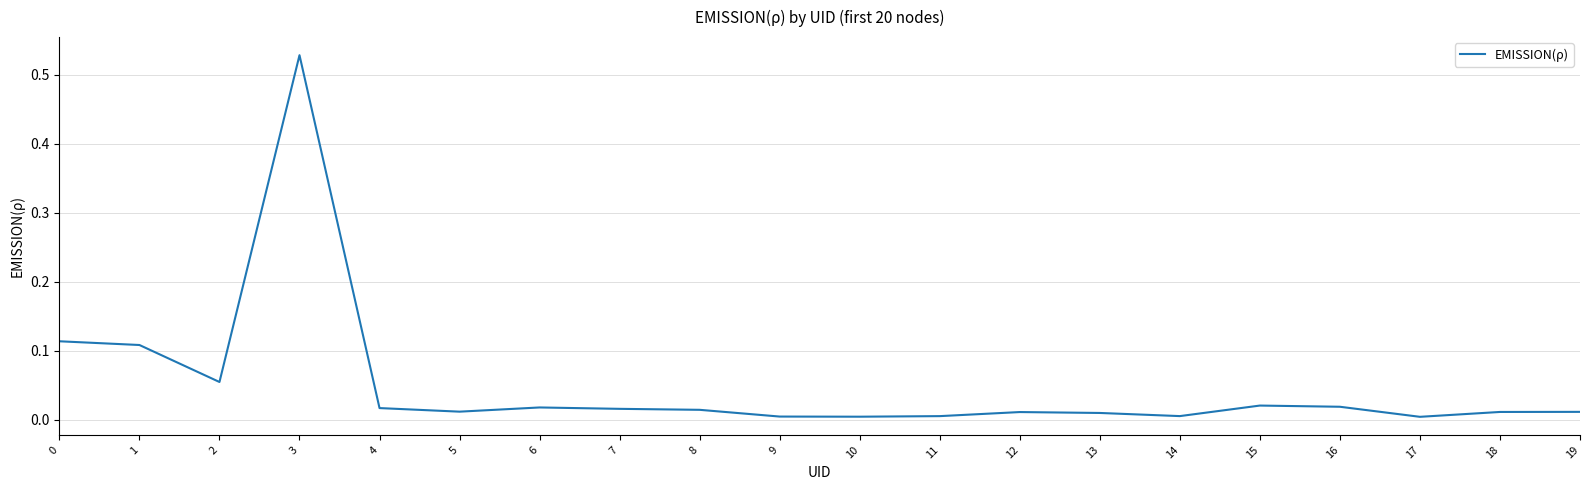

At which category does the chart reach its peak across all series?

3